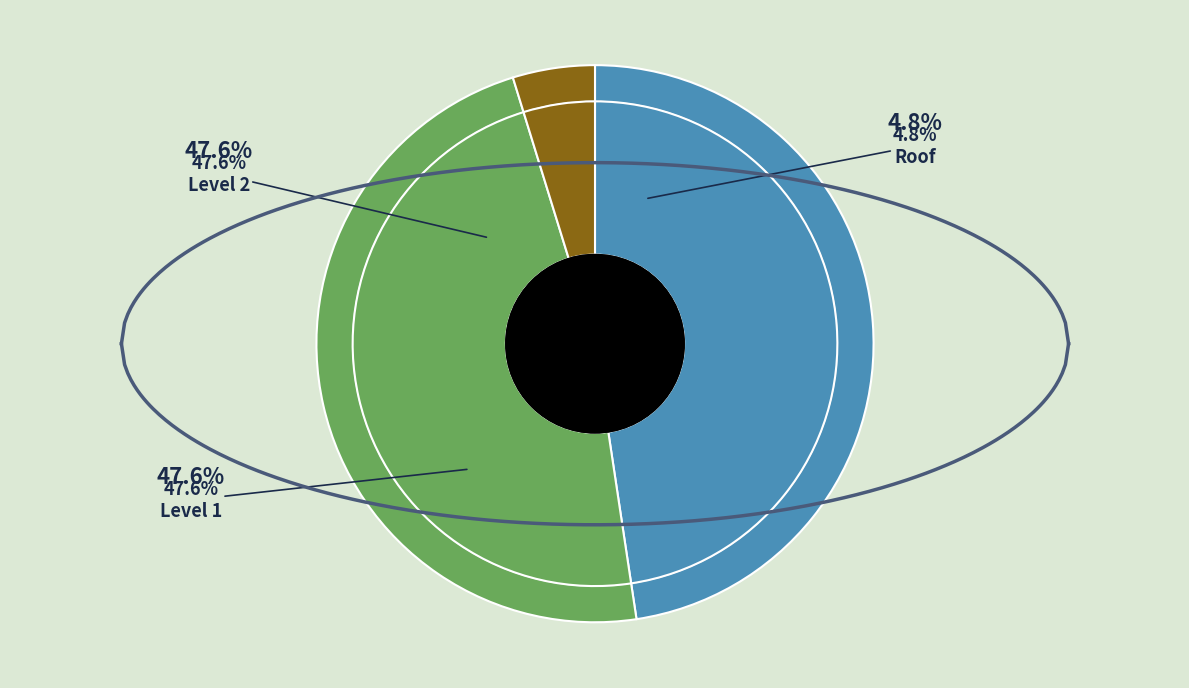

Does any single category account for the majority?

No